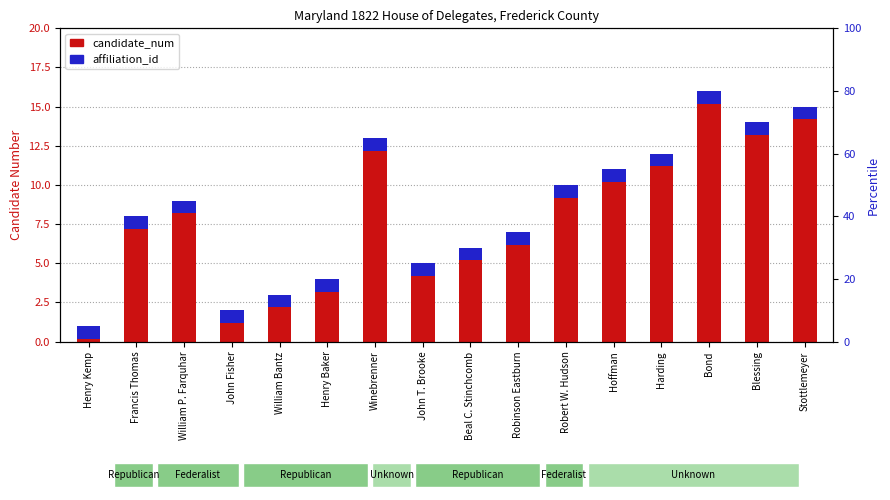

True or false: the data shows 7 at Robinson Eastburn.

True